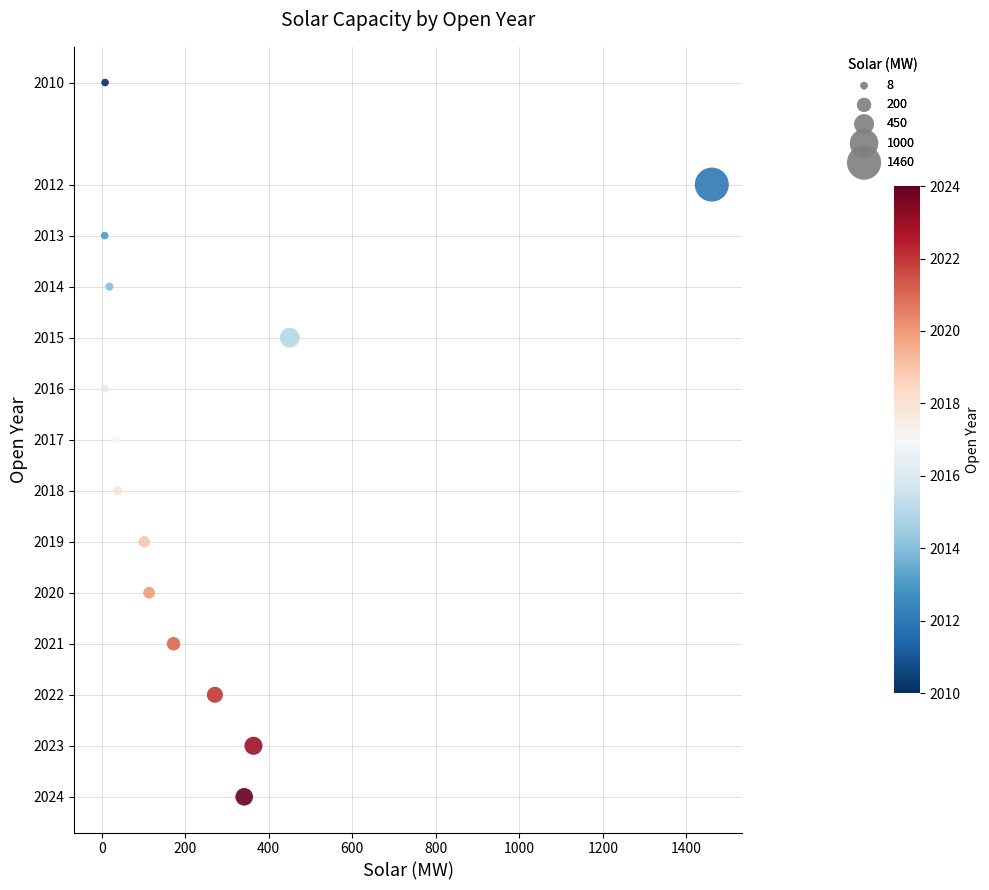

What is the range of Y values (max minus min)?

14